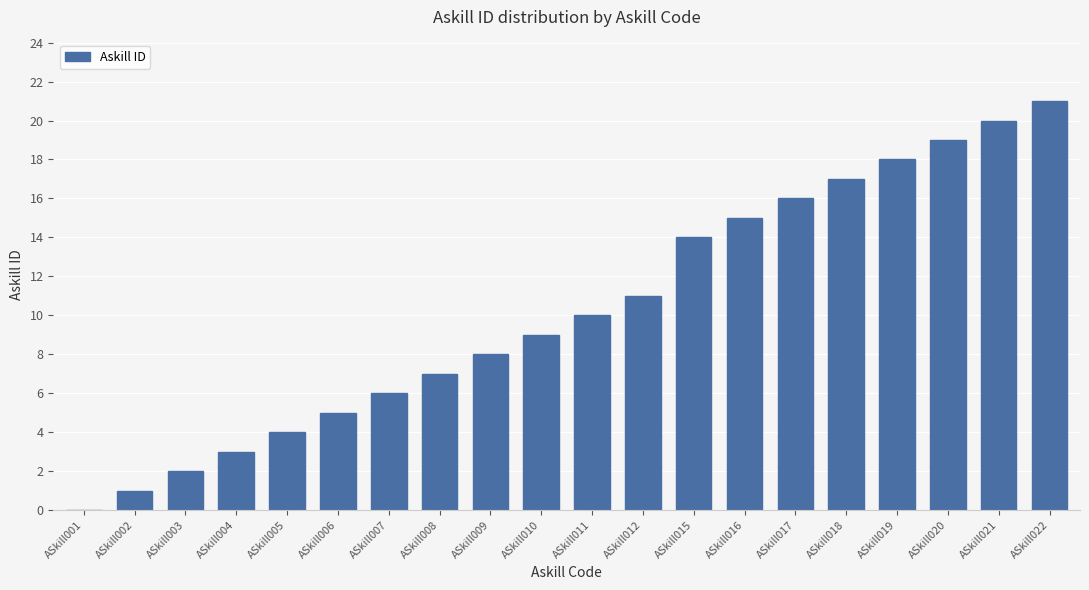

Approximately how many times larger is the value at ASkill012 compared to ASkill007?

1.8